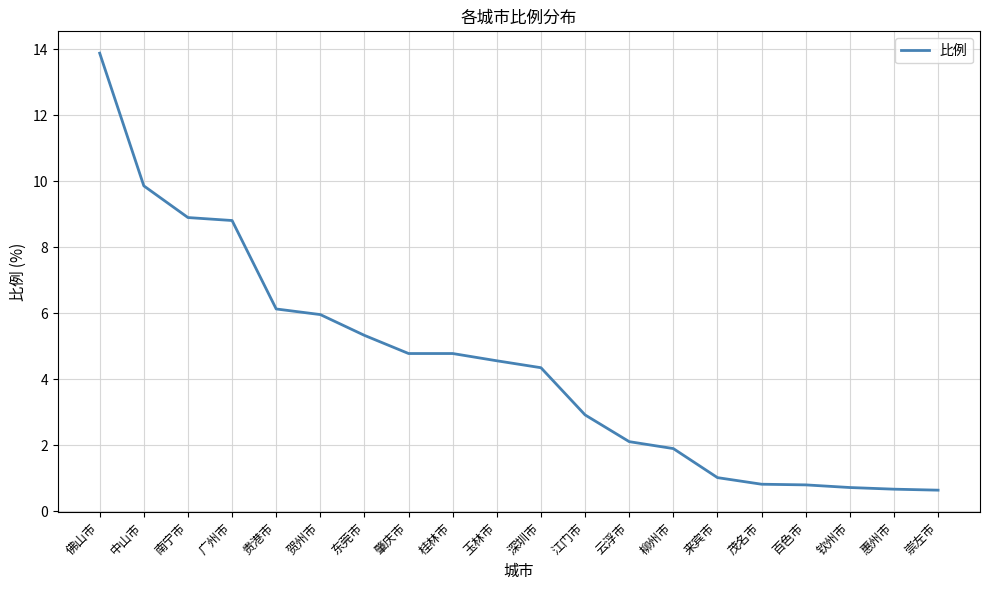

What is the minimum value shown in the chart?

0.6